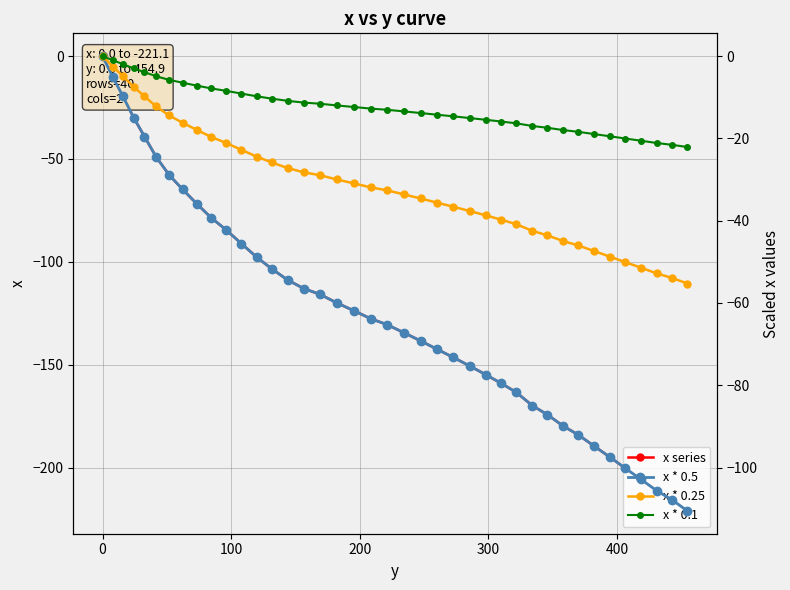

What is the average value of the x * 0.1 series?

-12.4